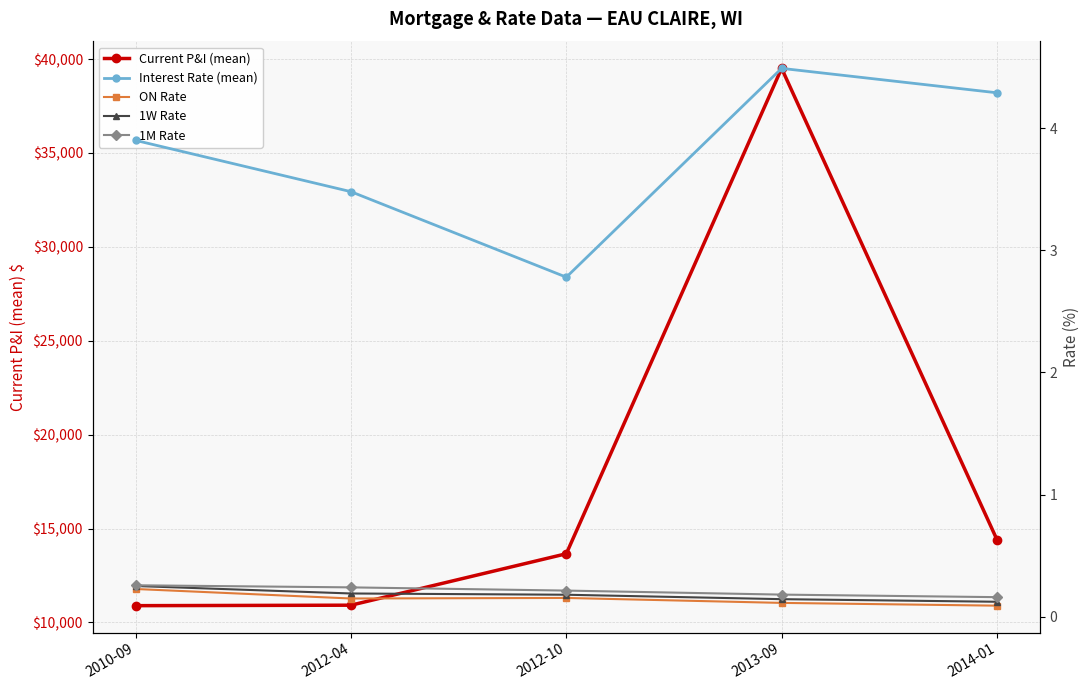

At which label does 1W Rate reach its peak?

2010-09